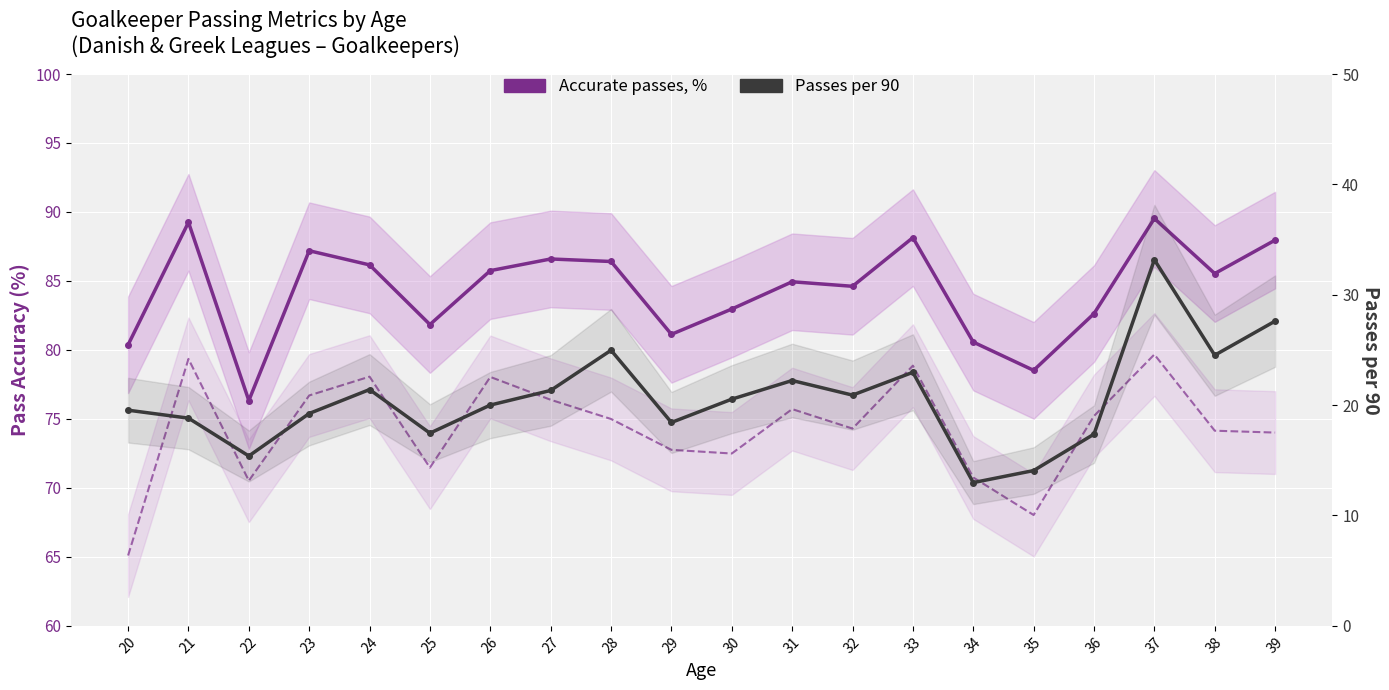

Is this an area chart (filled region under the line)?

No